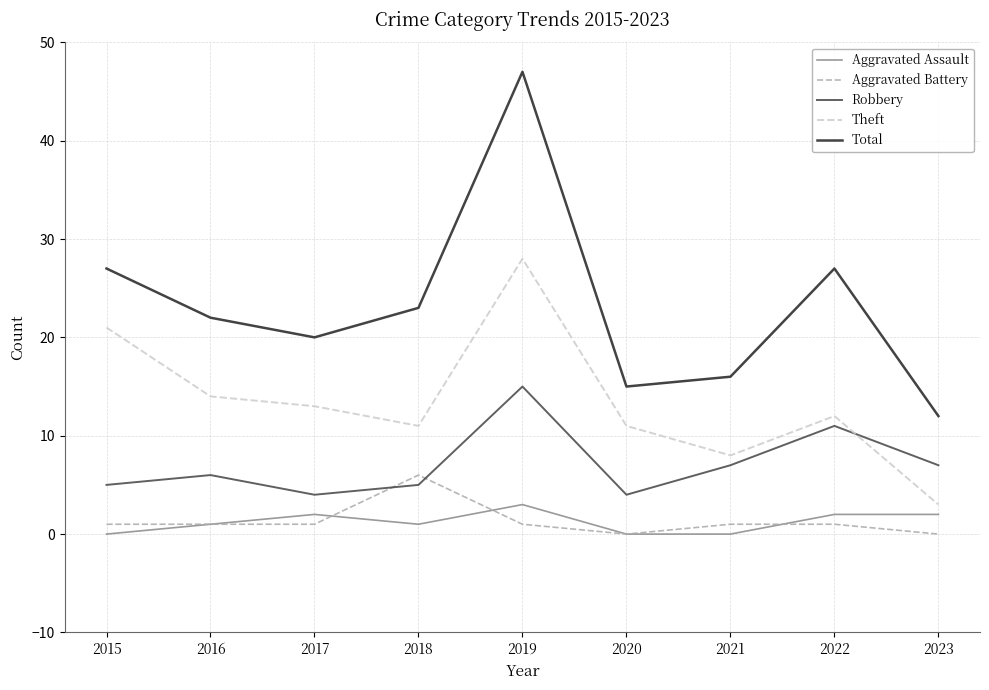

True or false: Robbery has a value of 8 at 2016.

False